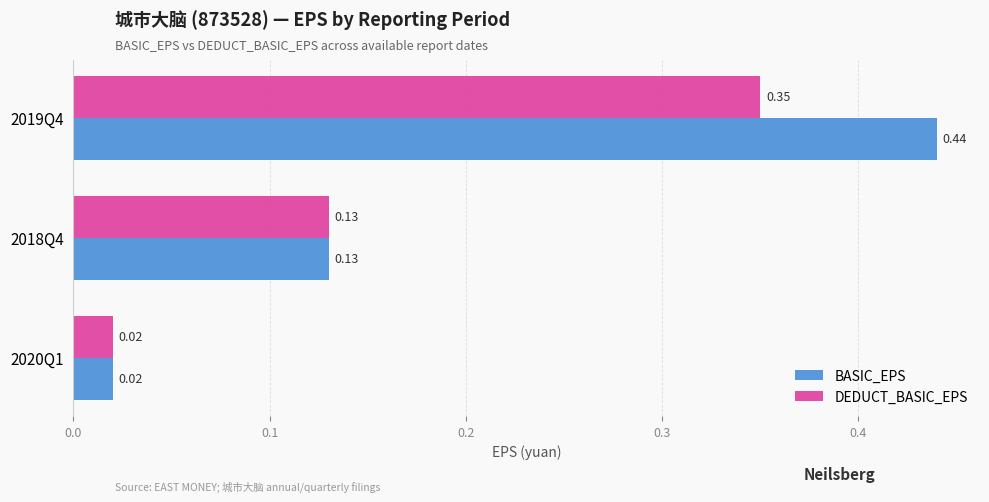

Which series changed the most between 2018Q4 and 2019Q4?

BASIC_EPS